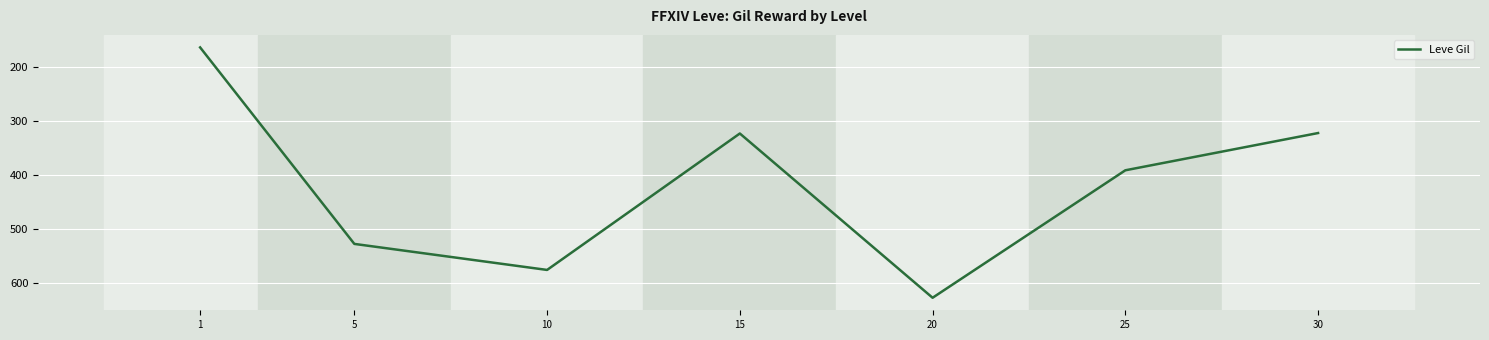

True or false: there are more than 1 points higher than both neighbors.

True